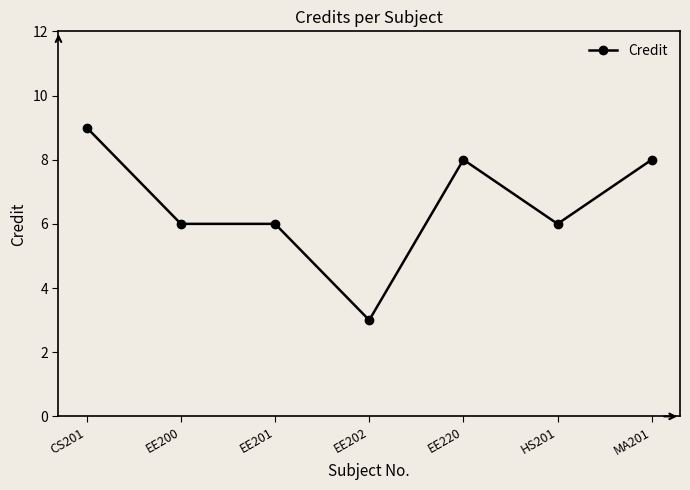

What is the sum of all values?

46